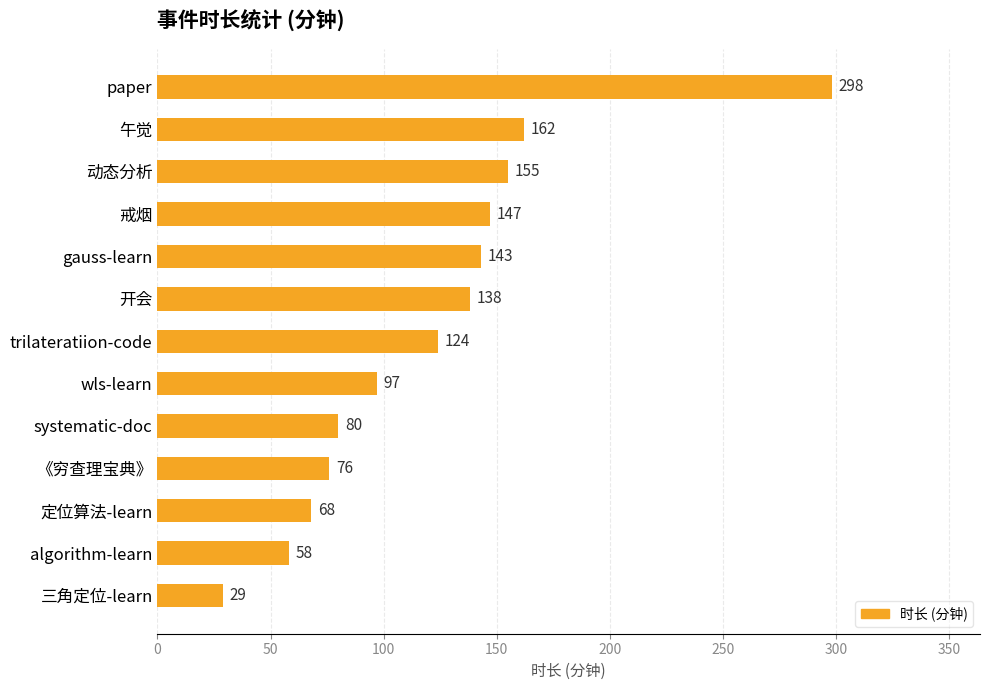

What is the value of the 2nd bar from the top?

162